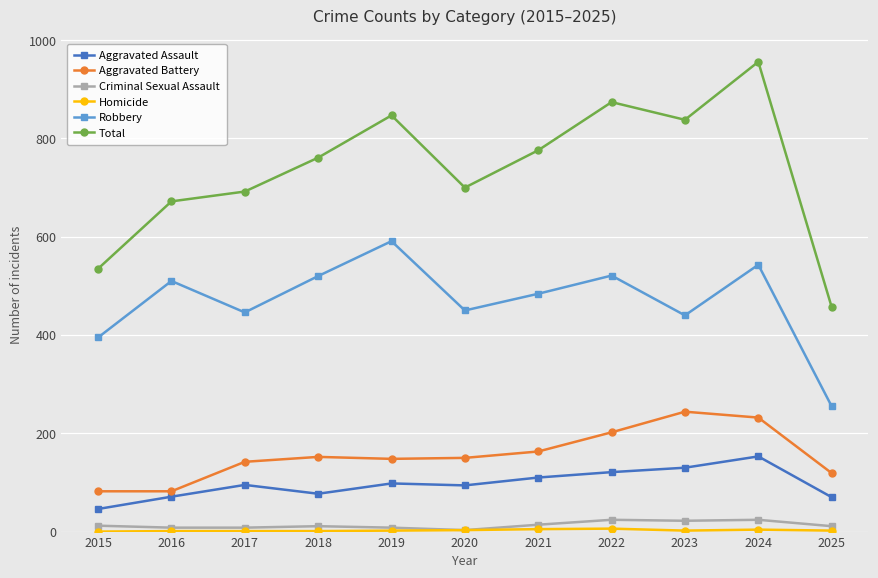

Does the chart display data point markers on the line(s)?

Yes